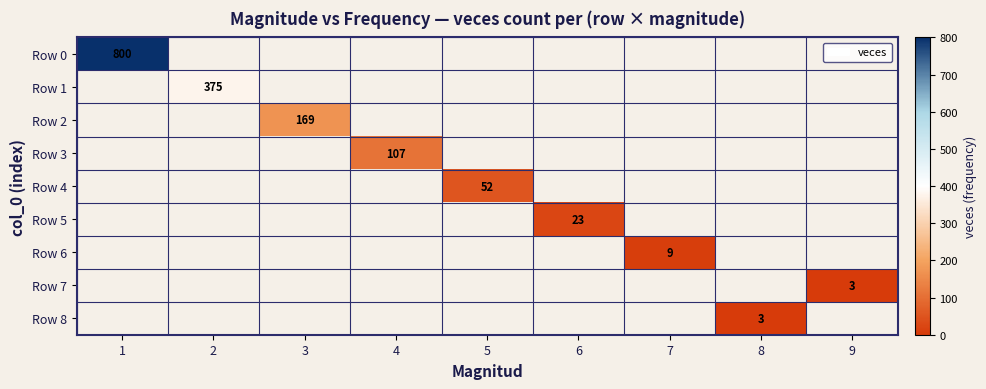

Is it true that Row 4 equals 52 at 5?

True